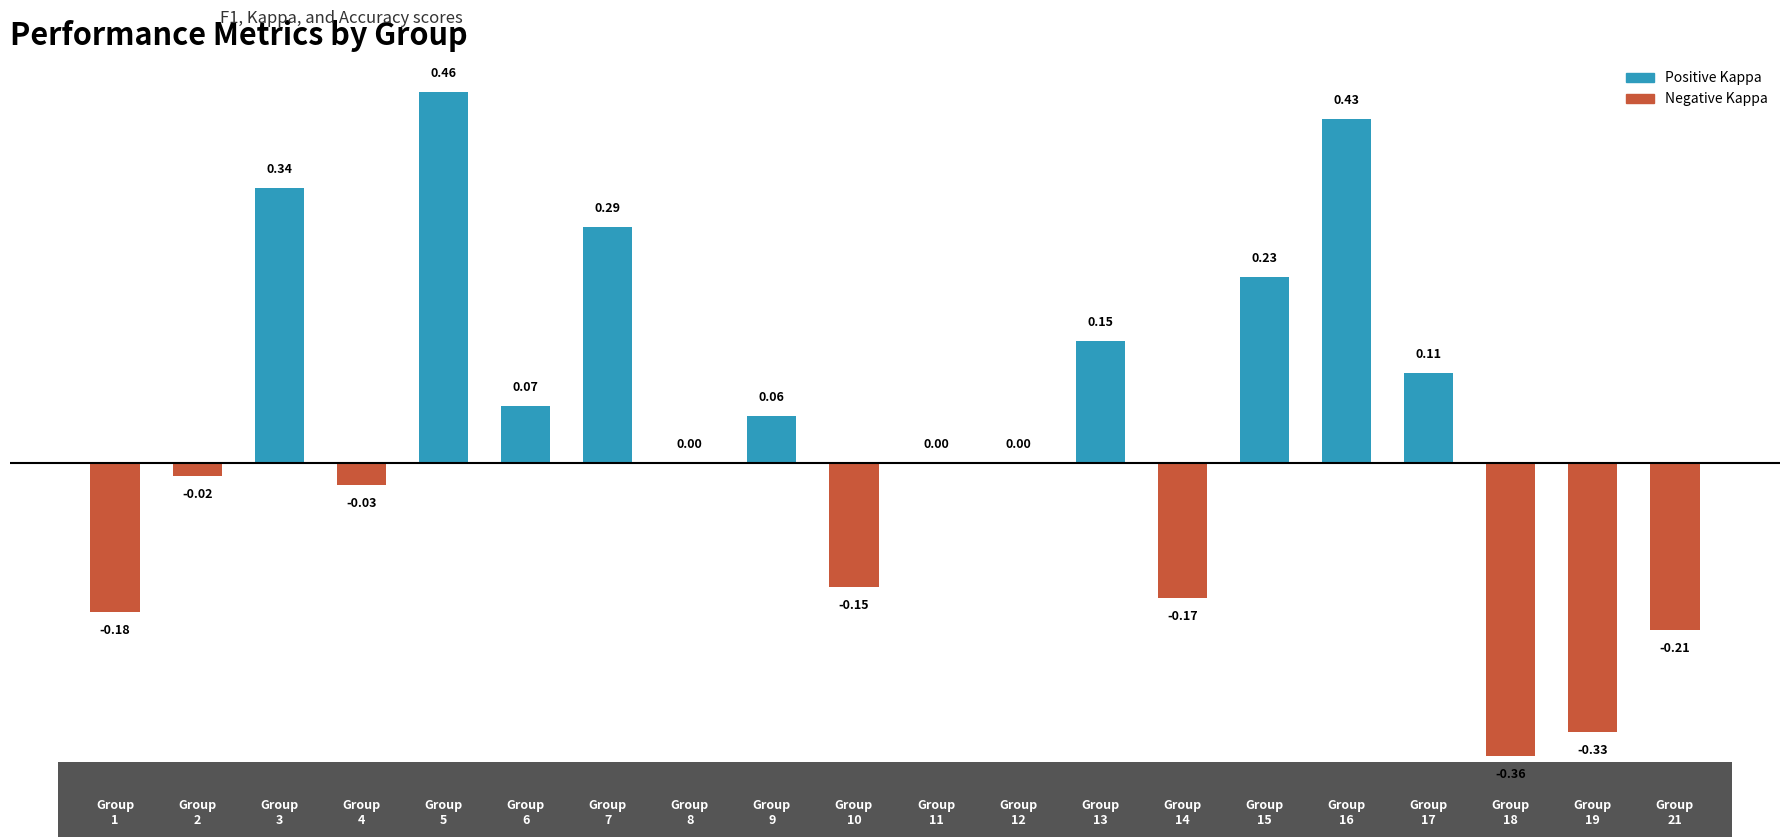

What is the sum of all values?

0.7